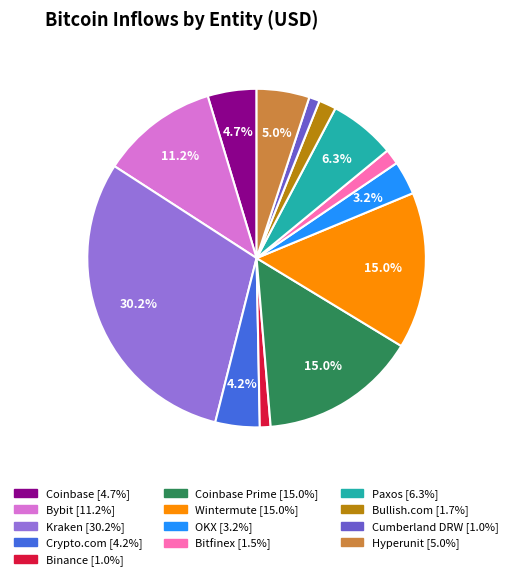

Does any single category account for the majority?

No